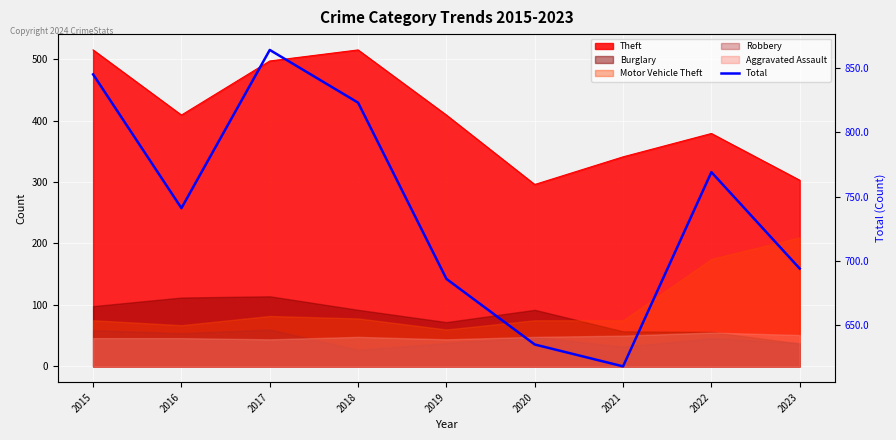

What is the smallest value displayed?

618